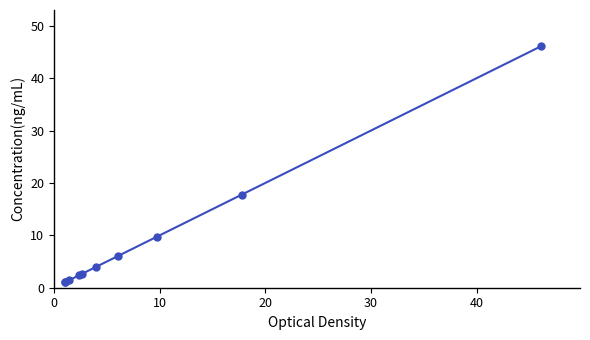

What is the maximum value shown in the chart?

46.1